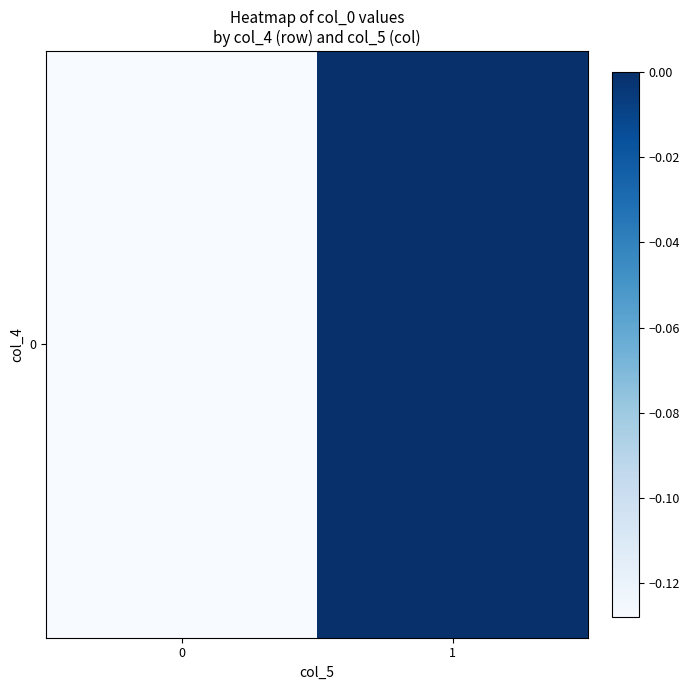

Reading left to right, transcribe all the data shown in this chart.

0=-0.1	1=0.0